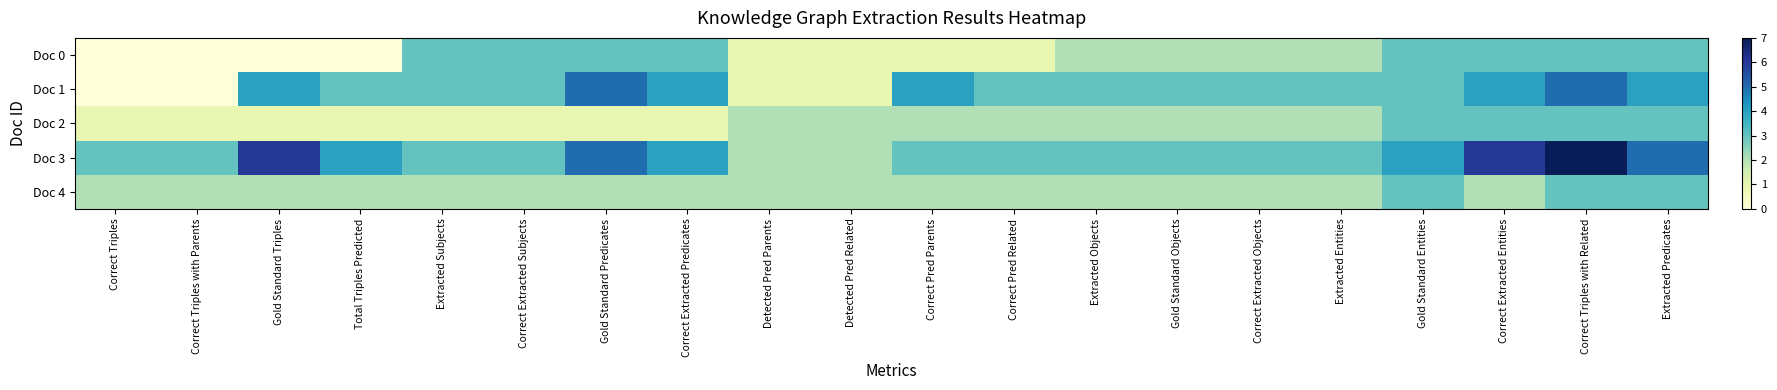

What is the maximum value shown in the chart?

7